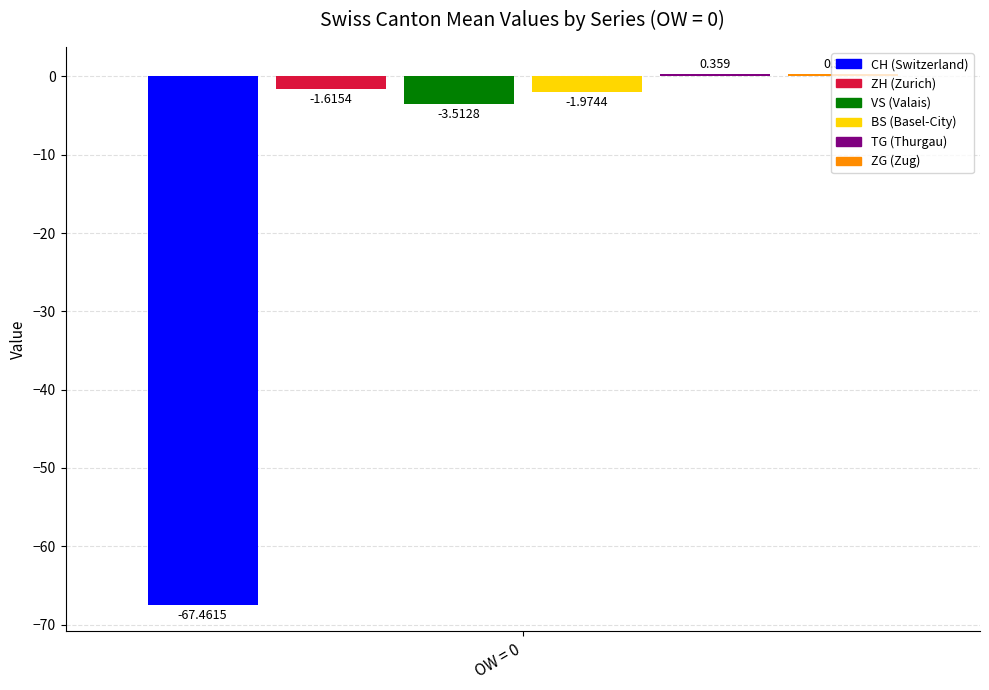

Are the bars grouped side by side (vs. stacked)?

Yes